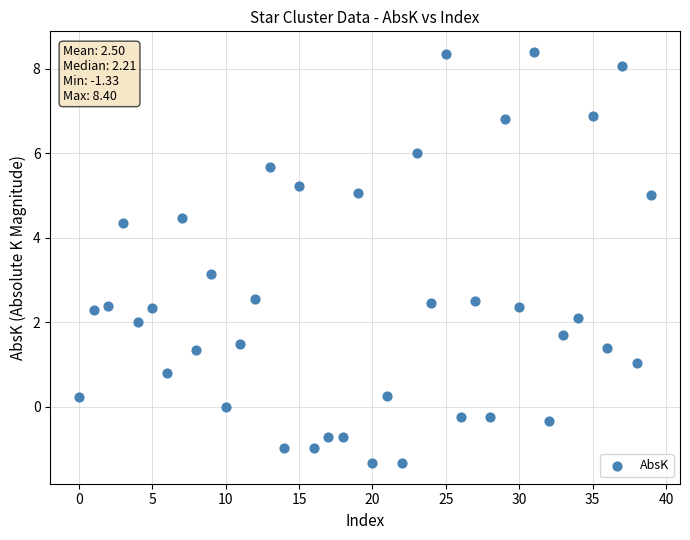

What Y value in the scatter plot is closest to 3?

3.2